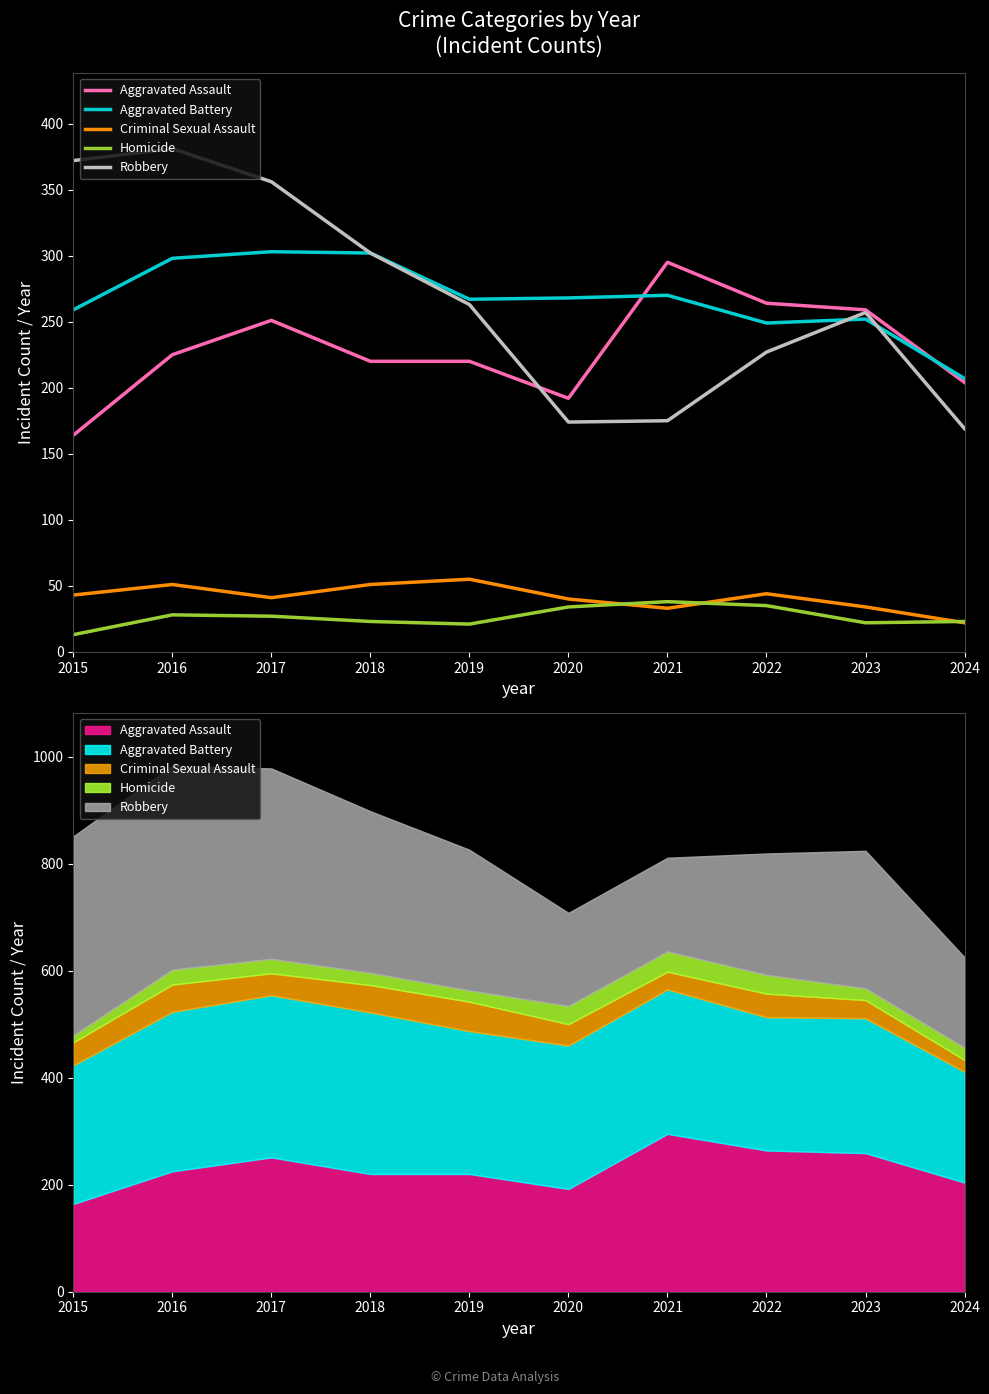

Rank the series at 2021 from lowest to highest value.

Criminal Sexual Assault, Homicide, Robbery, Aggravated Battery, Aggravated Assault